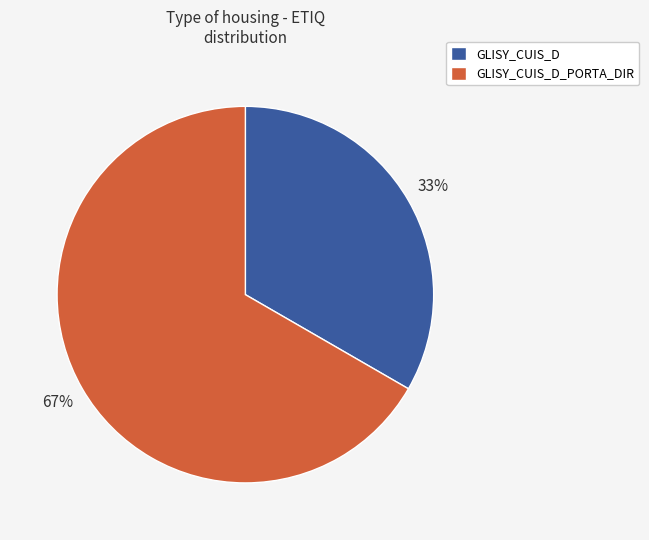

Combined, do GLISY_CUIS_D_PORTA_DIR and GLISY_CUIS_D account for over 50%?

Yes